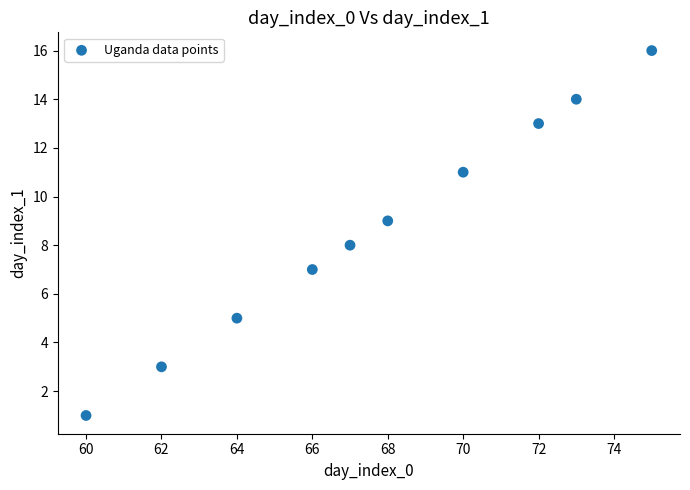

What is the average Y value?

9